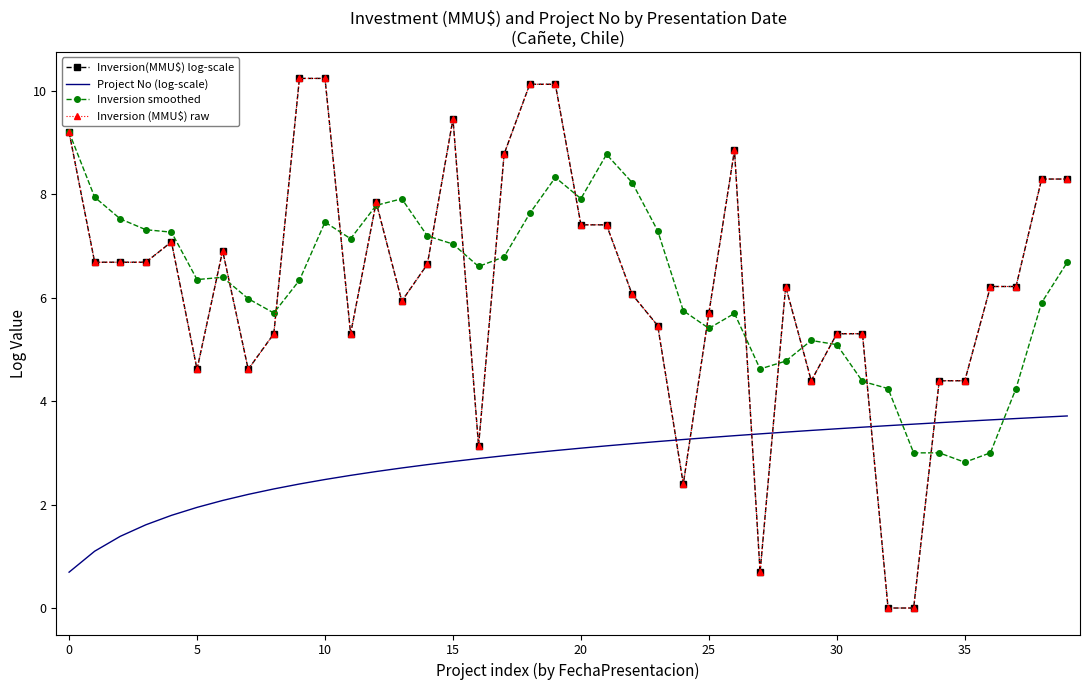

How many interior local peaks does the Inversion (MMU$) raw series have?

6